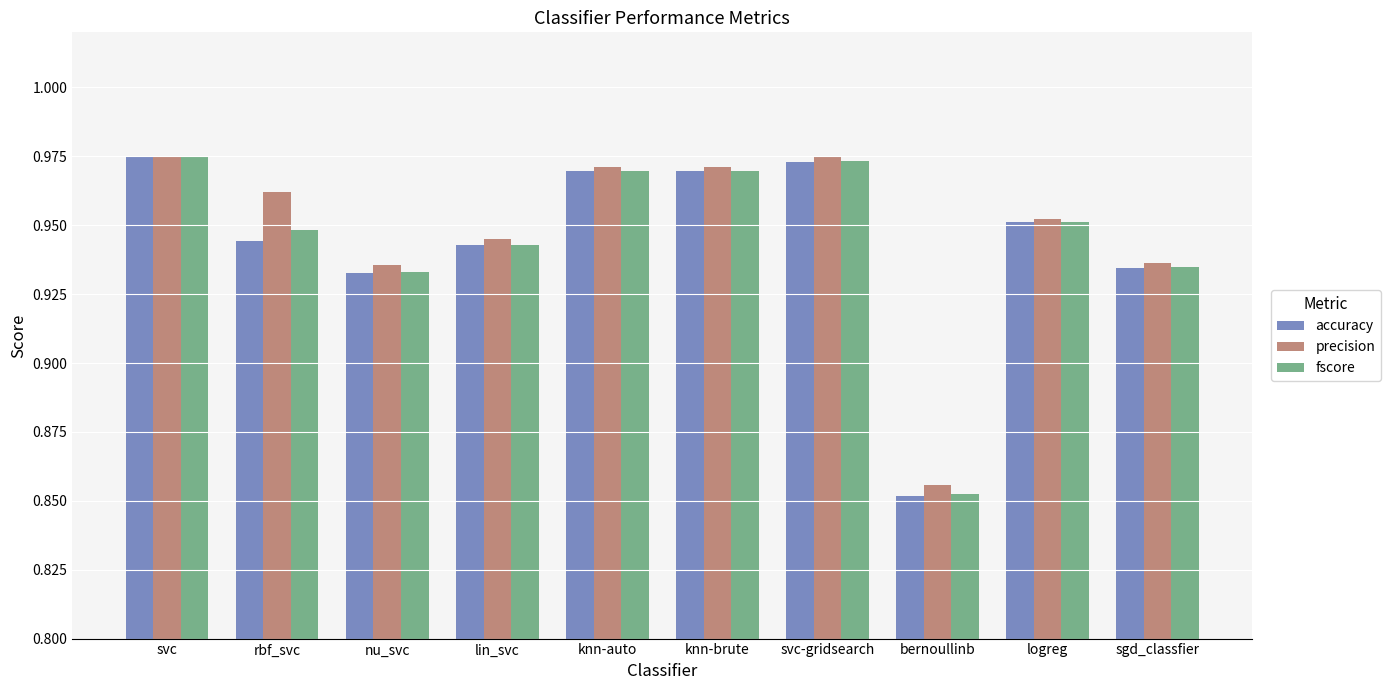

At which category does the chart reach its minimum across all series?

bernoullinb